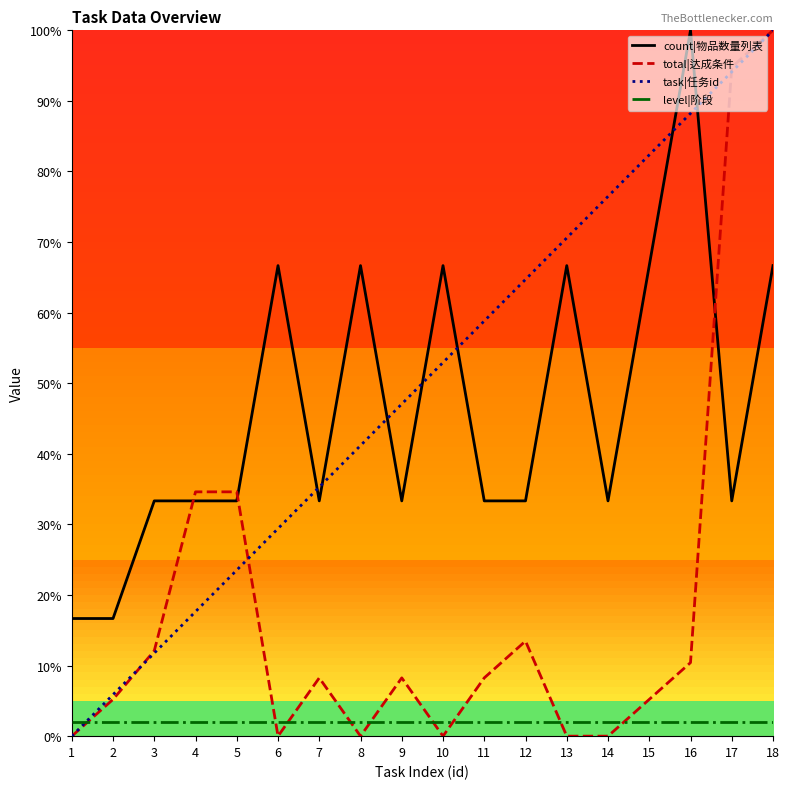

Is the value of count|物品数量列表 at 1 greater than the value of task|任务id at 15?

No